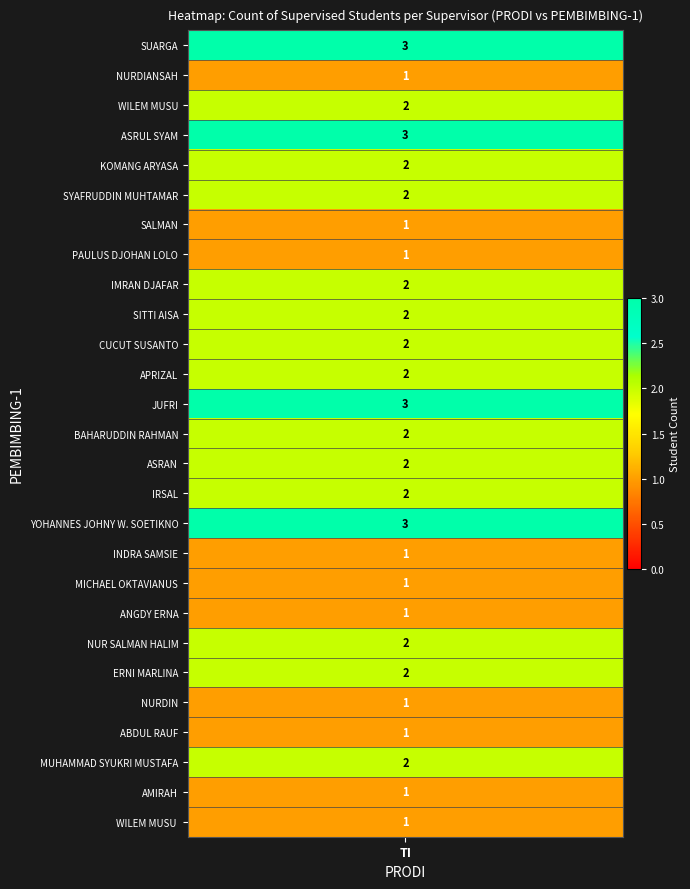

What is the sum of the values at BAHARUDDIN RAHMAN and SITTI AISA?

4